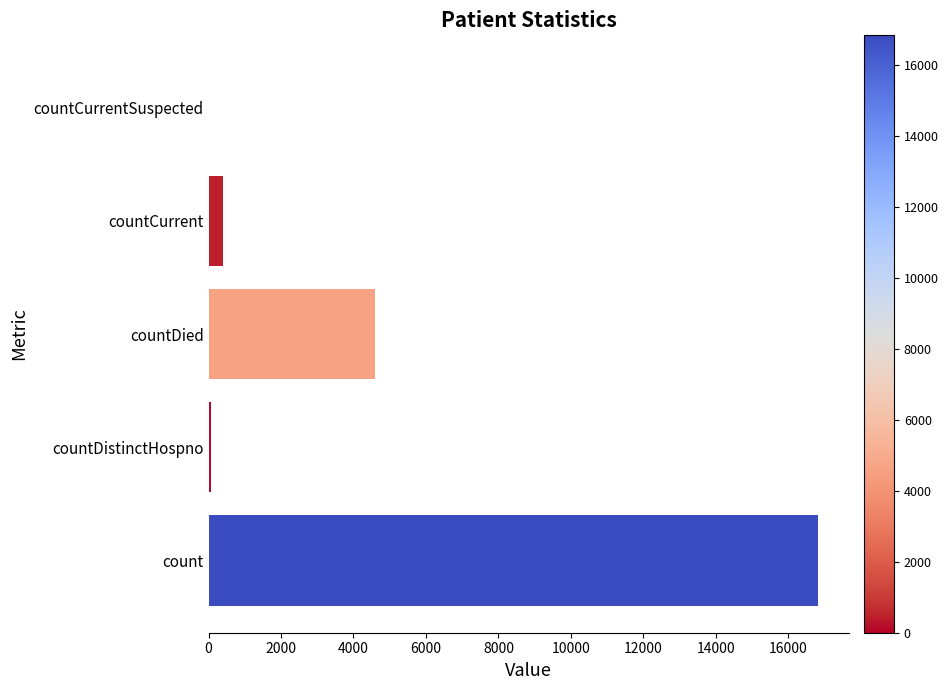

Where is the data nearest to the value 8414?

countDied